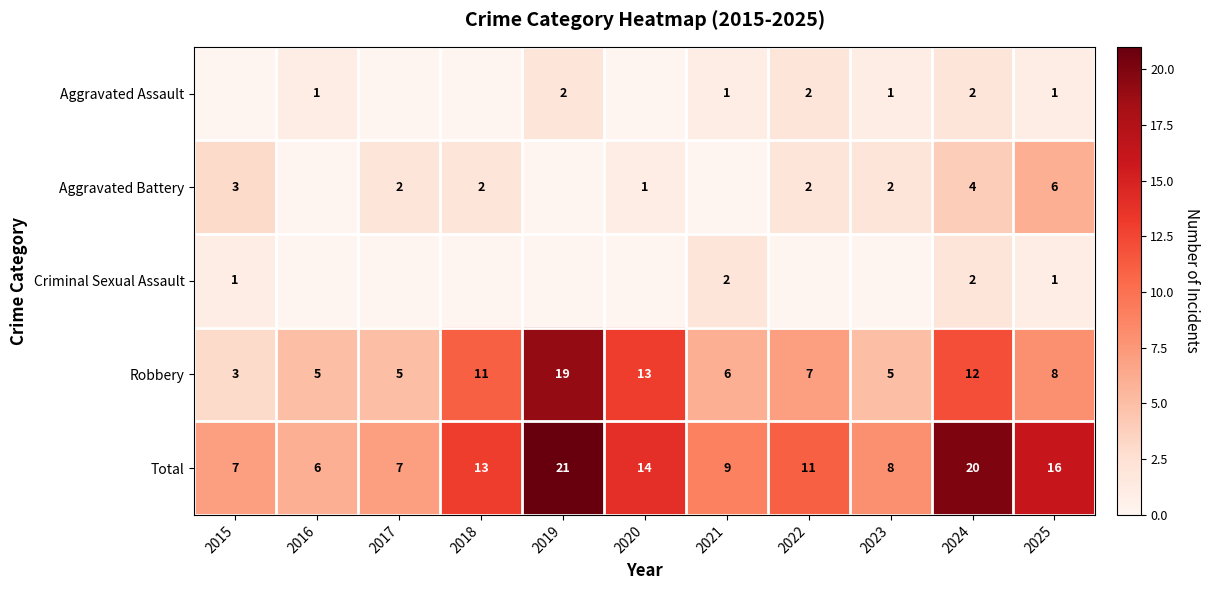

Which has a higher value, 2016 or 2025?

2016